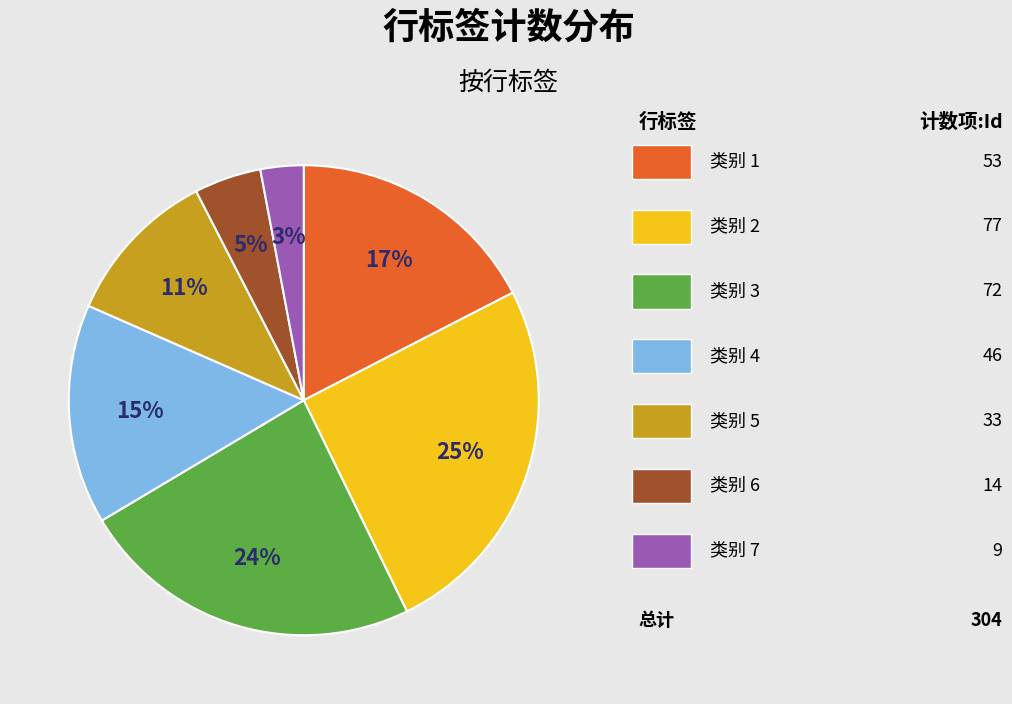

To the nearest percent, what is the difference between the largest and smallest slice percentages?

22%